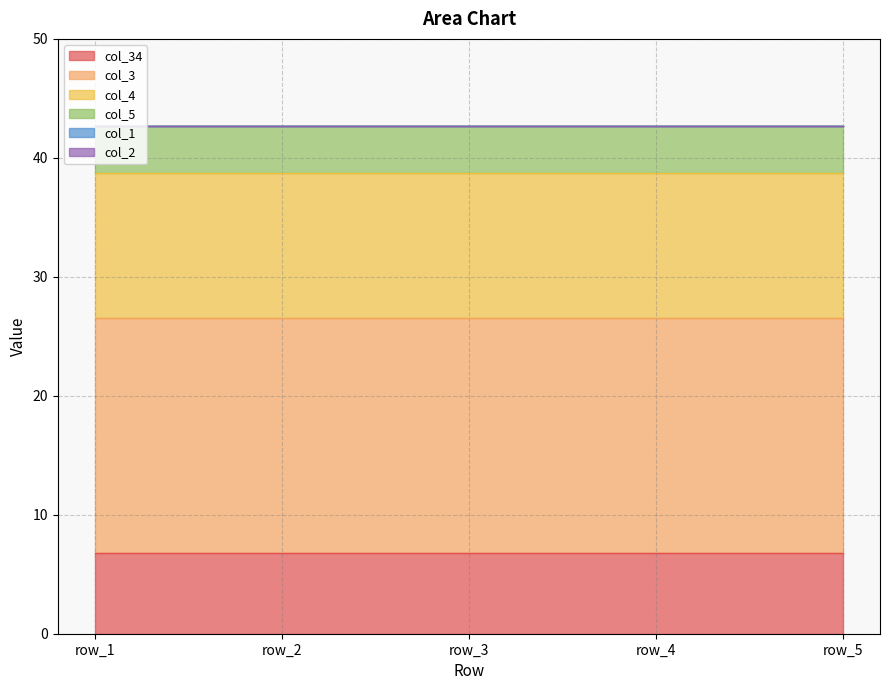

What is the spread (max minus min) of values at row_5?

19.7